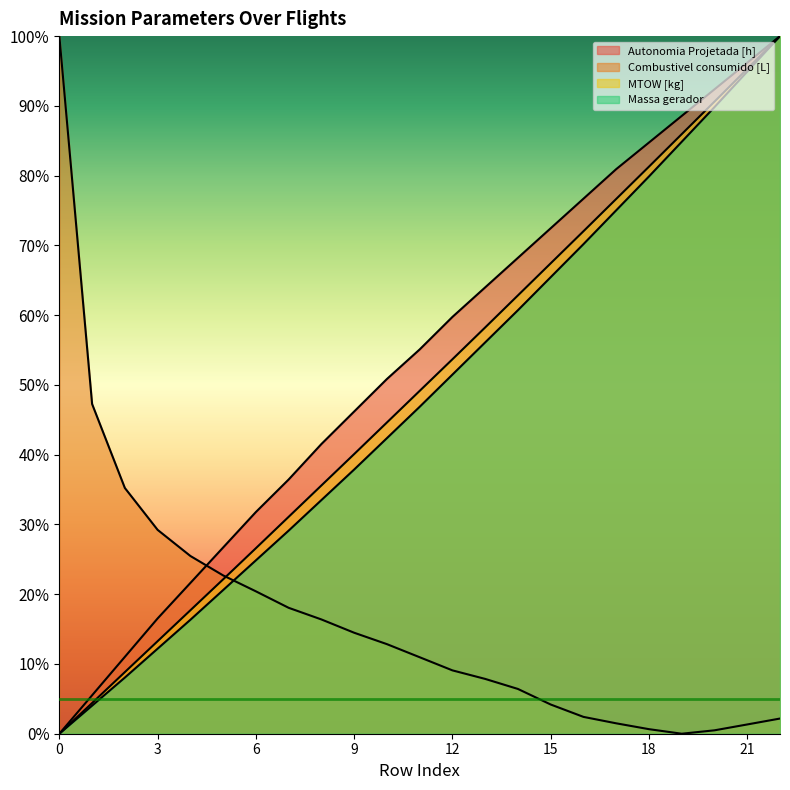

What is the difference between the maximum and second lowest values in the Autonomia Projetada [h] series?

94.5